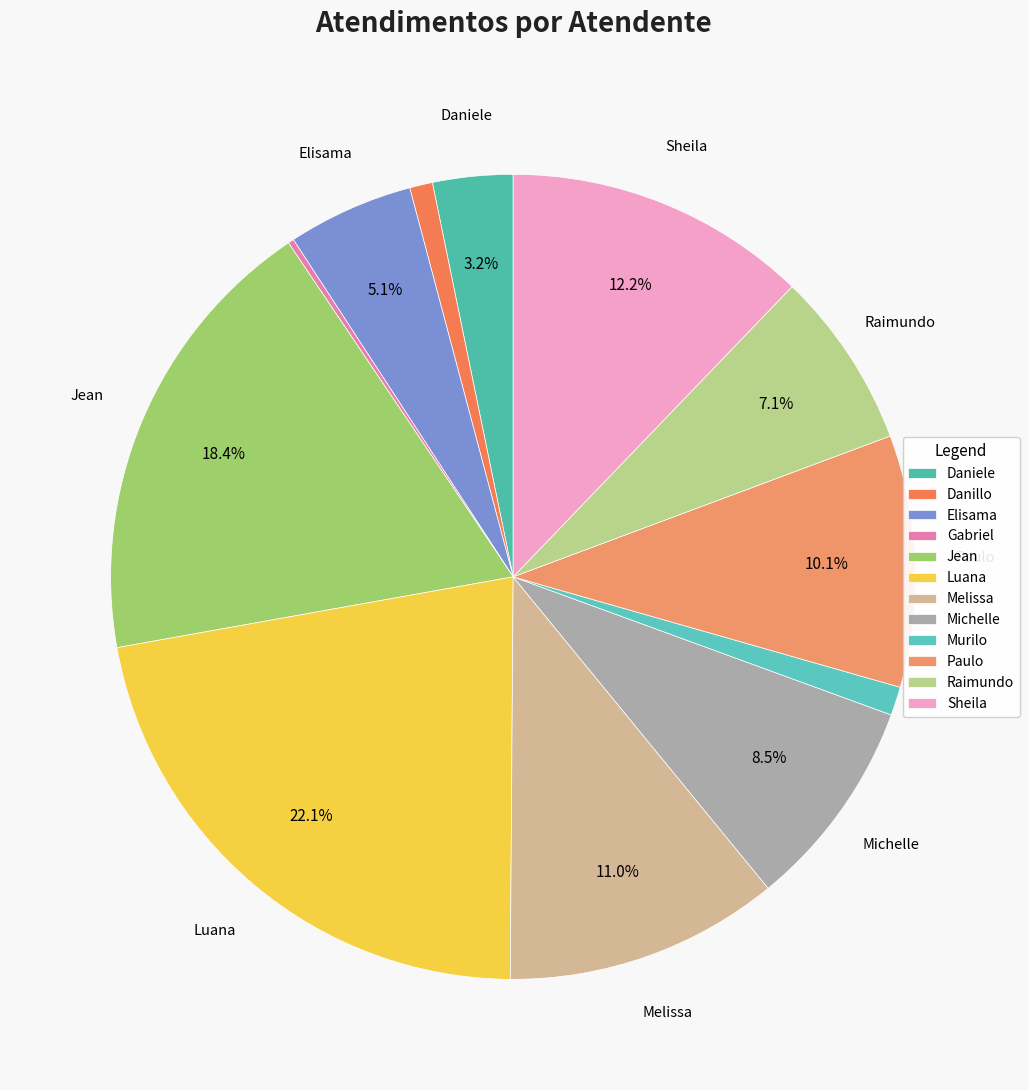

Which slice is the largest?

Luana